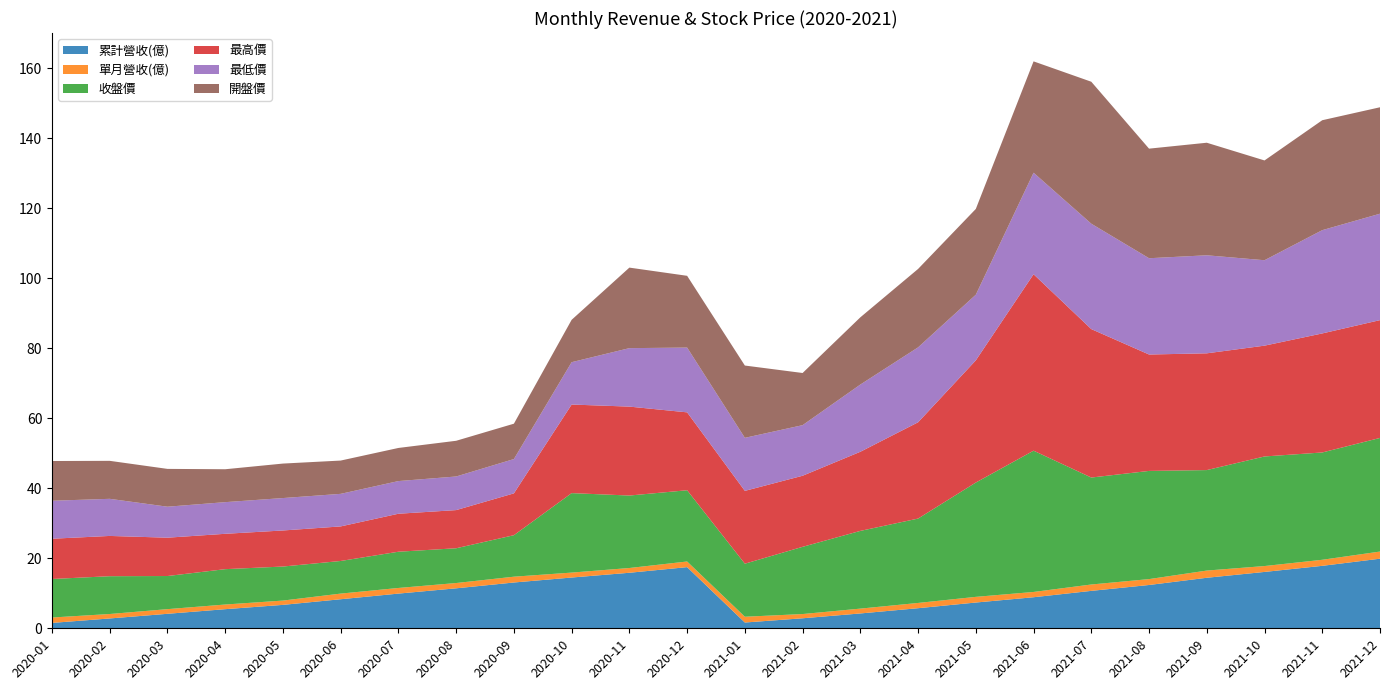

Reading left to right, transcribe all the data shown in this chart.

累計營收(億): 2020-01=1.5	2020-02=2.8	2020-03=4.1	2020-04=5.5	2020-05=6.7	2020-06=8.3	2020-07=9.9	2020-08=11.4	2020-09=13.1	2020-10=14.5	2020-11=15.9	2020-12=17.5	2021-01=1.6	2021-02=2.9	2021-03=4.2	2021-04=5.7	2021-05=7.4	2021-06=8.9	2021-07=10.7	2021-08=12.4	2021-09=14.4	2021-10=16.1	2021-11=17.8	2021-12=19.9
單月營收(億): 2020-01=1.5	2020-02=1.3	2020-03=1.3	2020-04=1.3	2020-05=1.2	2020-06=1.6	2020-07=1.6	2020-08=1.5	2020-09=1.7	2020-10=1.4	2020-11=1.4	2020-12=1.6	2021-01=1.6	2021-02=1.2	2021-03=1.4	2021-04=1.5	2021-05=1.6	2021-06=1.5	2021-07=1.8	2021-08=1.7	2021-09=2.1	2021-10=1.7	2021-11=1.7	2021-12=2.0
收盤價: 2020-01=11.0	2020-02=10.8	2020-03=9.5	2020-04=10.1	2020-05=9.7	2020-06=9.3	2020-07=10.3	2020-08=9.9	2020-09=11.8	2020-10=22.7	2020-11=20.7	2020-12=20.4	2021-01=15.2	2021-02=19.2	2021-03=22.2	2021-04=24.1	2021-05=32.6	2021-06=40.4	2021-07=30.6	2021-08=30.9	2021-09=28.7	2021-10=31.3	2021-11=30.6	2021-12=32.5
最高價: 2020-01=11.5	2020-02=11.5	2020-03=10.9	2020-04=10.1	2020-05=10.3	2020-06=9.9	2020-07=10.8	2020-08=10.9	2020-09=11.9	2020-10=25.3	2020-11=25.4	2020-12=22.2	2021-01=20.8	2021-02=20.3	2021-03=22.6	2021-04=27.5	2021-05=34.9	2021-06=50.4	2021-07=42.4	2021-08=33.2	2021-09=33.4	2021-10=31.6	2021-11=34.0	2021-12=33.6
最低價: 2020-01=10.8	2020-02=10.6	2020-03=8.8	2020-04=9.0	2020-05=9.3	2020-06=9.3	2020-07=9.3	2020-08=9.6	2020-09=9.8	2020-10=12.1	2020-11=16.7	2020-12=18.5	2021-01=15.2	2021-02=14.4	2021-03=19.2	2021-04=21.4	2021-05=18.8	2021-06=29.0	2021-07=30.1	2021-08=27.5	2021-09=28.0	2021-10=24.4	2021-11=29.5	2021-12=30.4
開盤價: 2020-01=11.3	2020-02=10.8	2020-03=10.8	2020-04=9.4	2020-05=9.8	2020-06=9.5	2020-07=9.5	2020-08=10.2	2020-09=10.1	2020-10=12.1	2020-11=23.0	2020-12=20.5	2021-01=20.6	2021-02=14.9	2021-03=19.2	2021-04=22.4	2021-05=24.5	2021-06=31.8	2021-07=40.5	2021-08=31.3	2021-09=32.1	2021-10=28.5	2021-11=31.4	2021-12=30.4